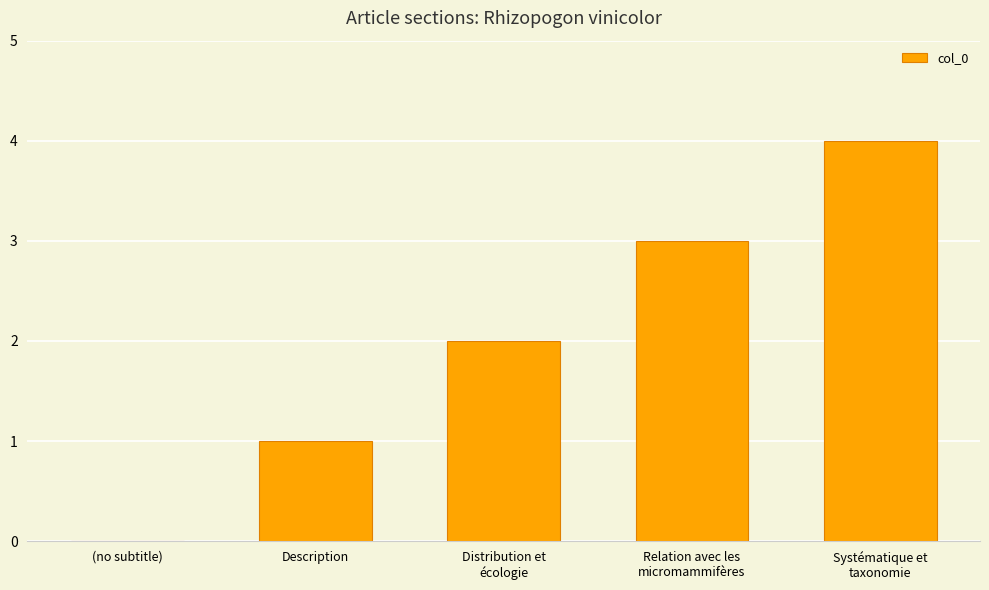

What is the sum of the values at Distribution et
écologie and Description?

3